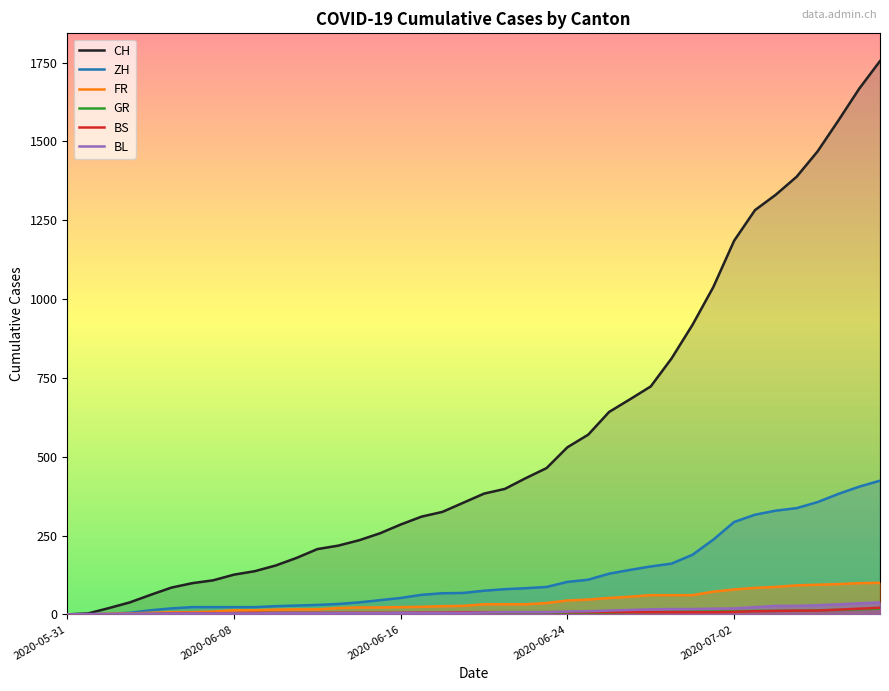

True or false: GR has more than 1 interior local peaks.

False